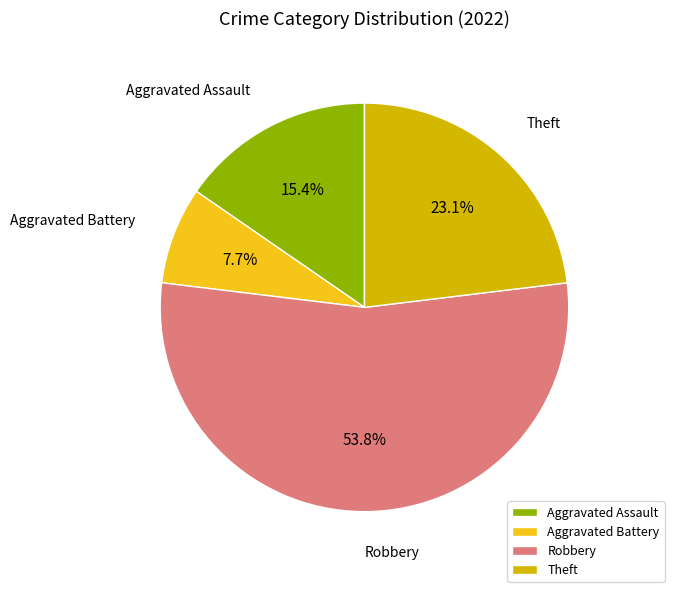

To the nearest percent, what is the difference between the largest and smallest slice percentages?

46%